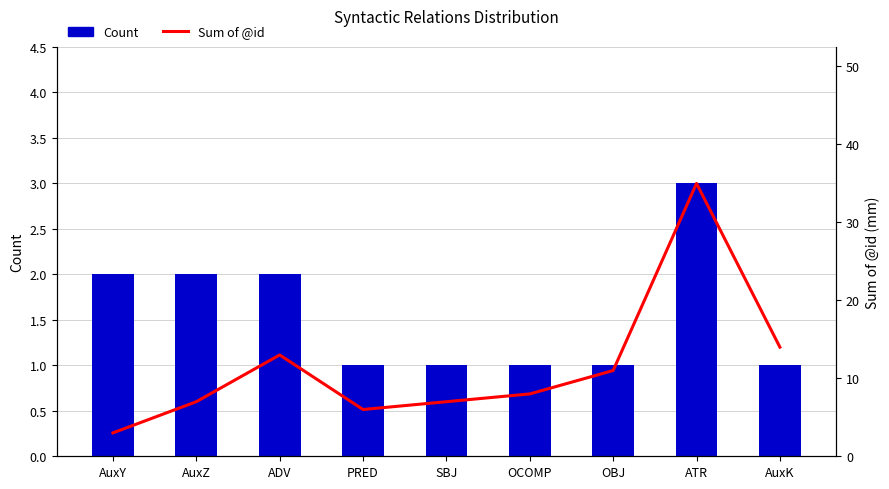

What is the label of the 9th bar from the right?

AuxY